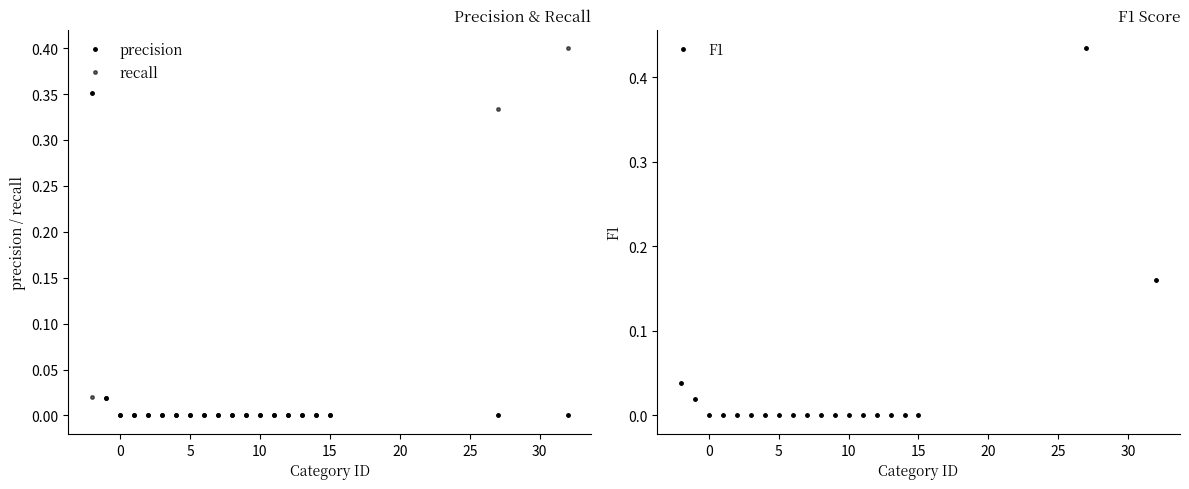

The value of F1 at 5 is 0.2. True or false?

False